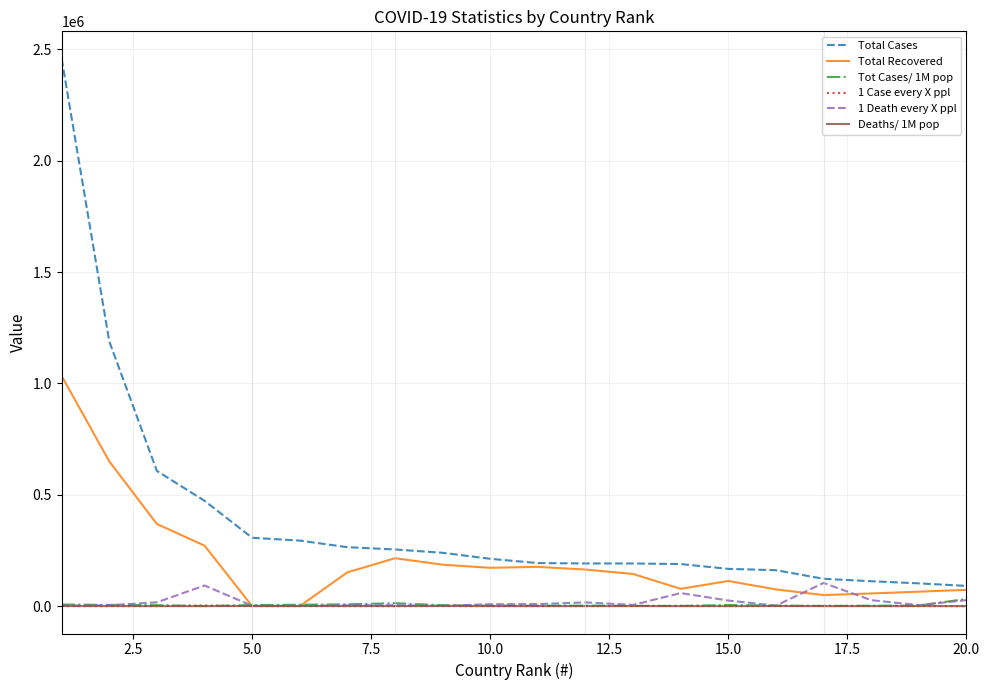

What is the difference between the maximum and minimum values in the Tot Cases/ 1M pop series?

31988